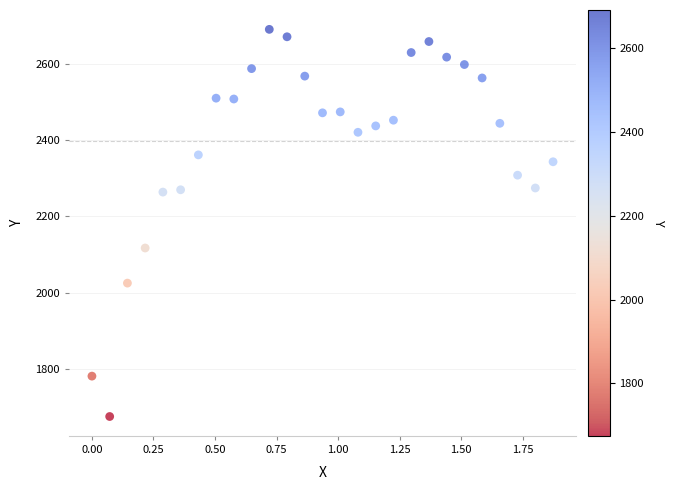

What is the range of Y values (max minus min)?

1014.8